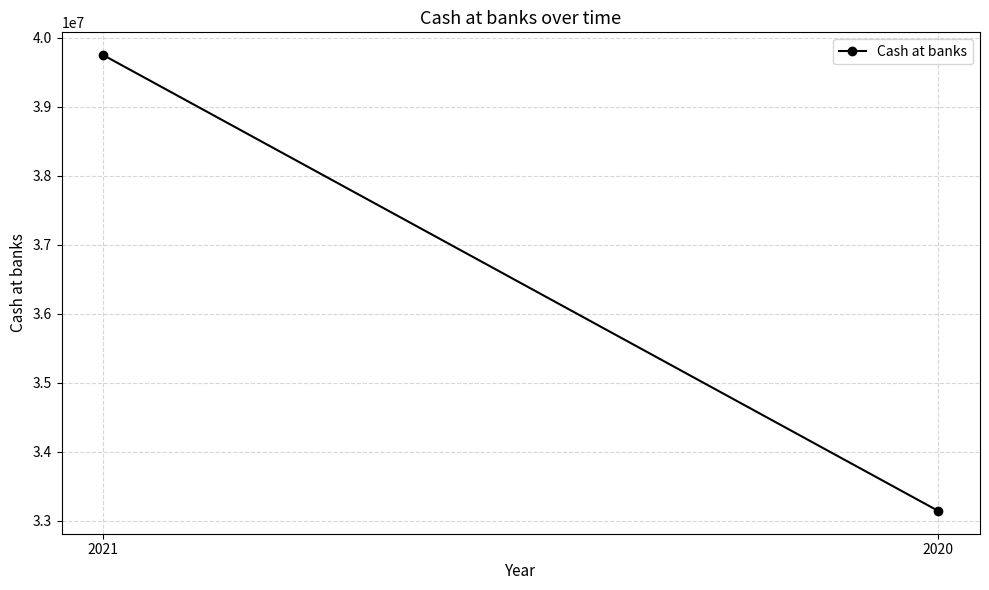

True or false: the data shows 23085399 at 2020.

False